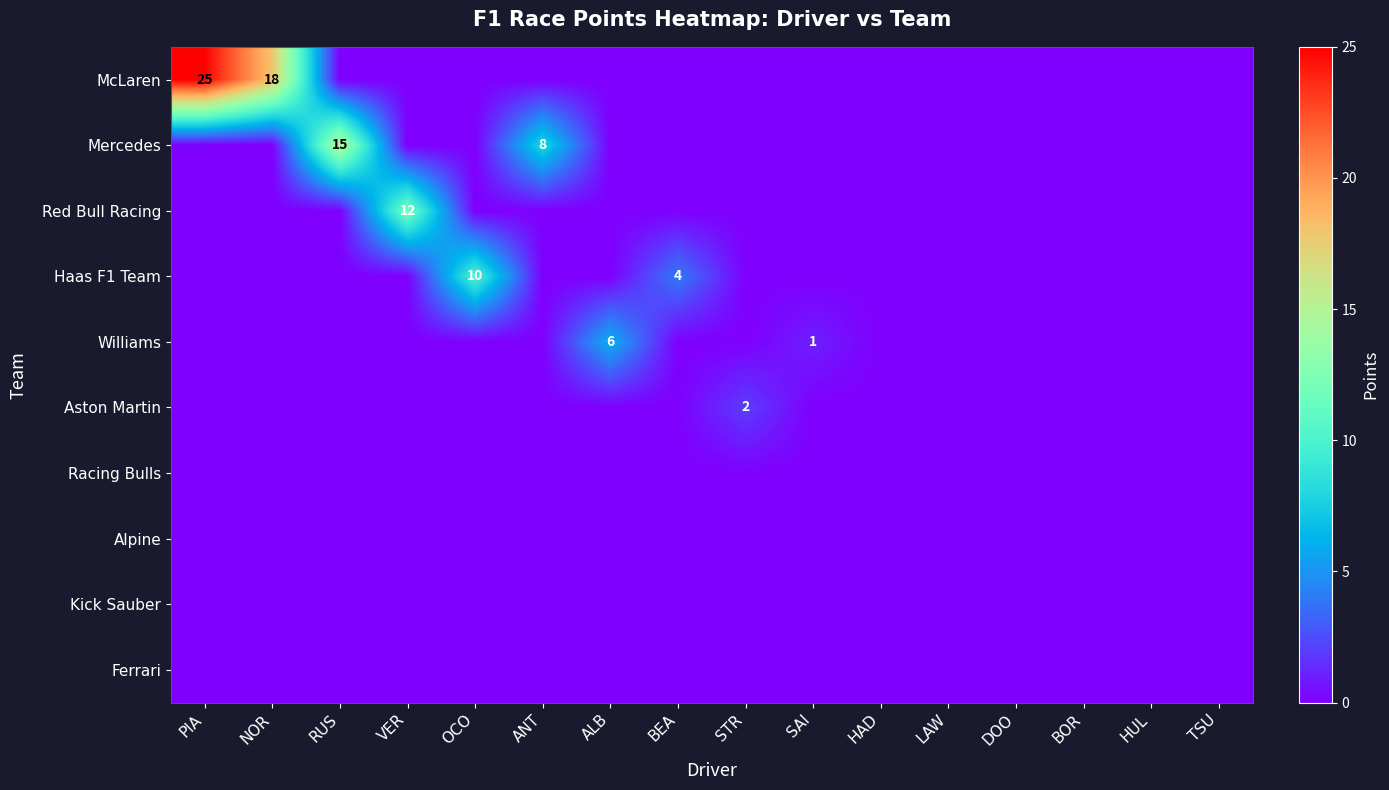

Is it true that Haas F1 Team equals -6 at BOR?

False